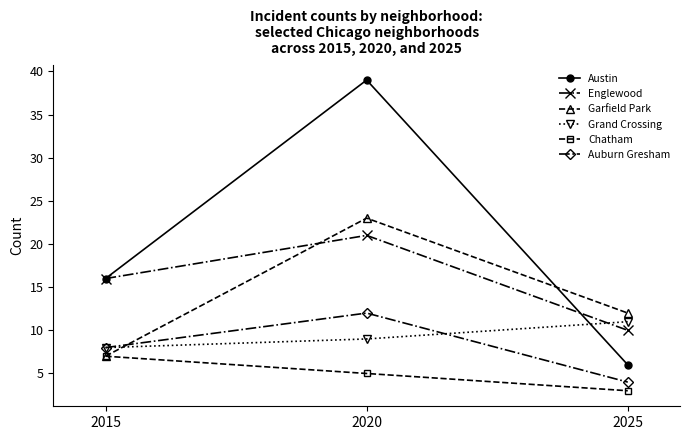

At which label does Chatham first exceed 5?

2015